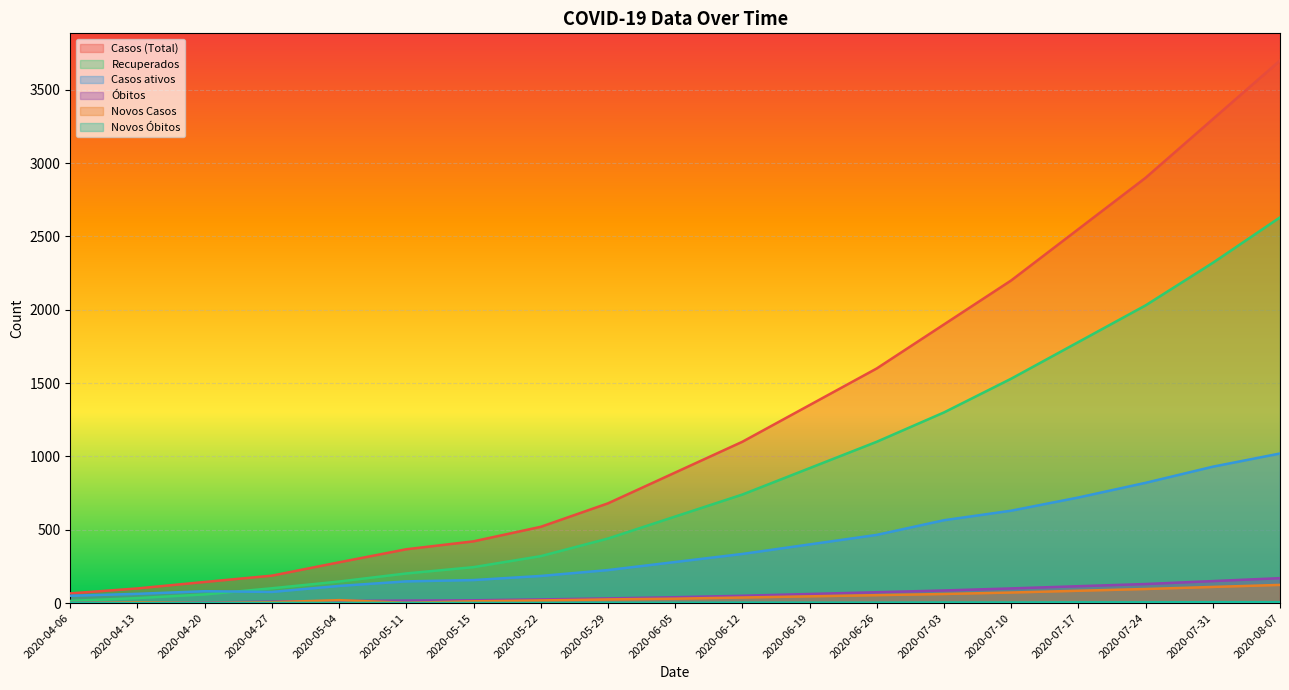

Which series has the largest range (max minus min)?

Casos (Total)